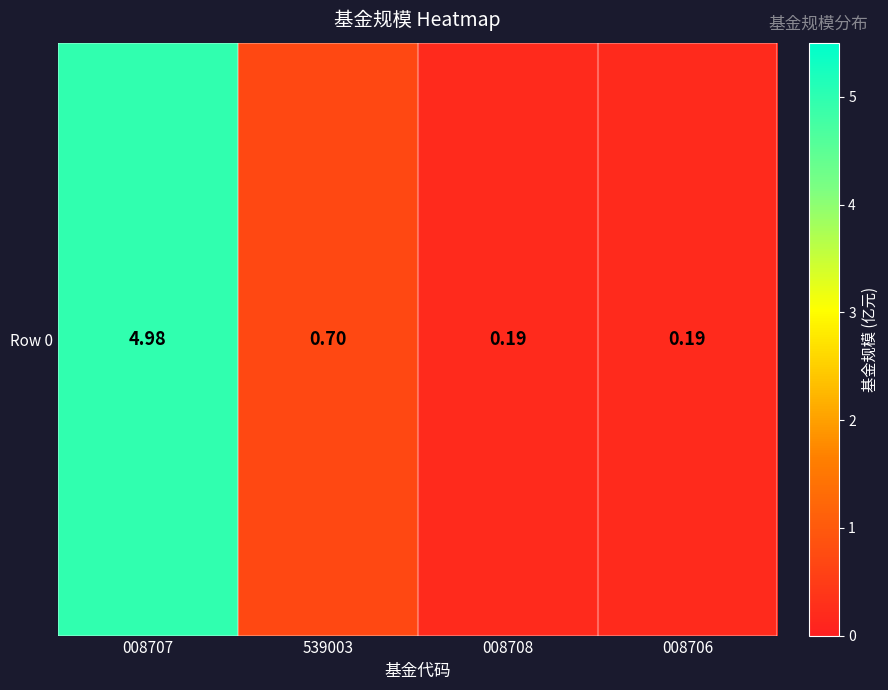

What is the difference between the maximum and minimum values?

4.8